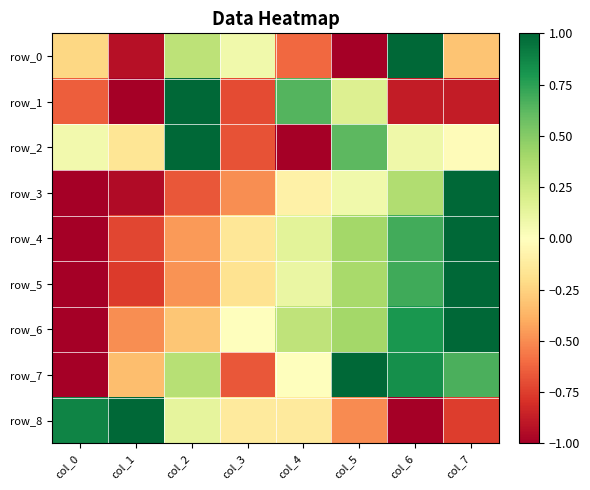

What is the average value of the row_8 series?

-0.1